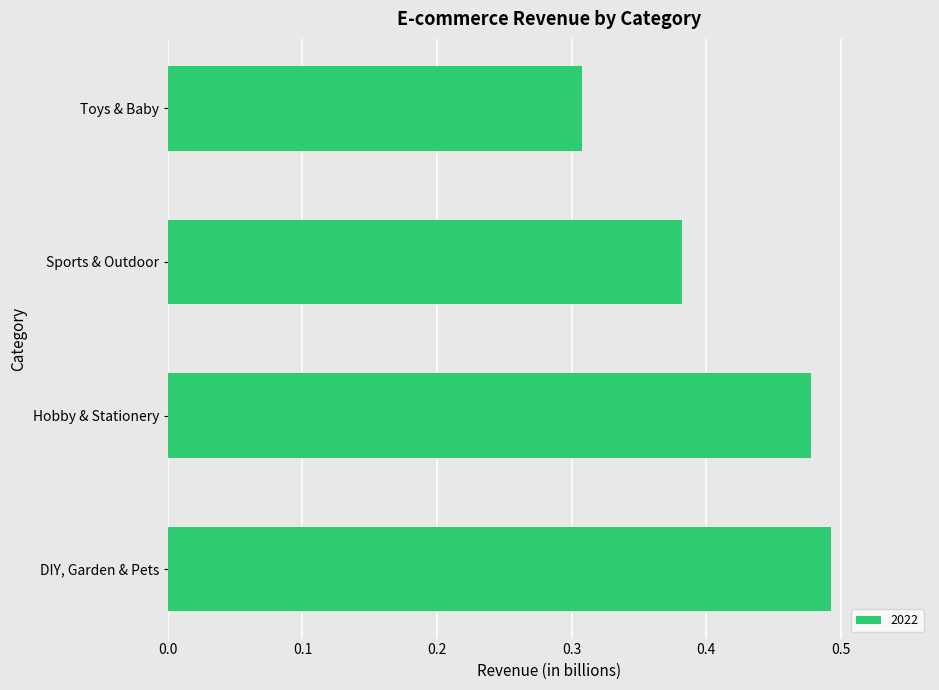

Which category has the lowest value across all series?

Toys & Baby